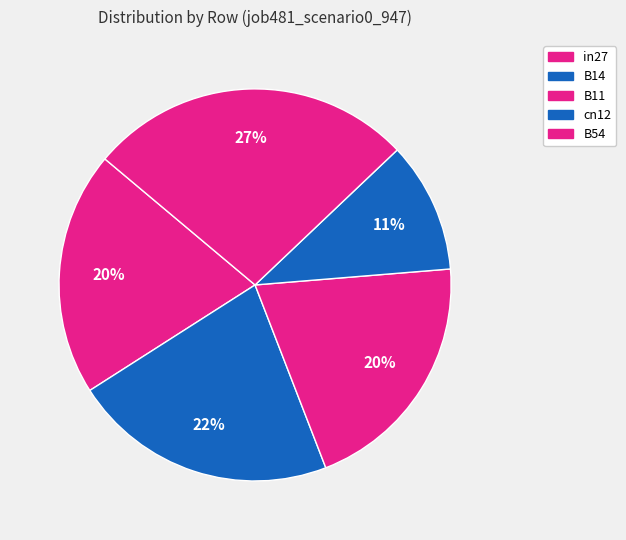

To the nearest percent, what percentage of the pie is B54?

27%